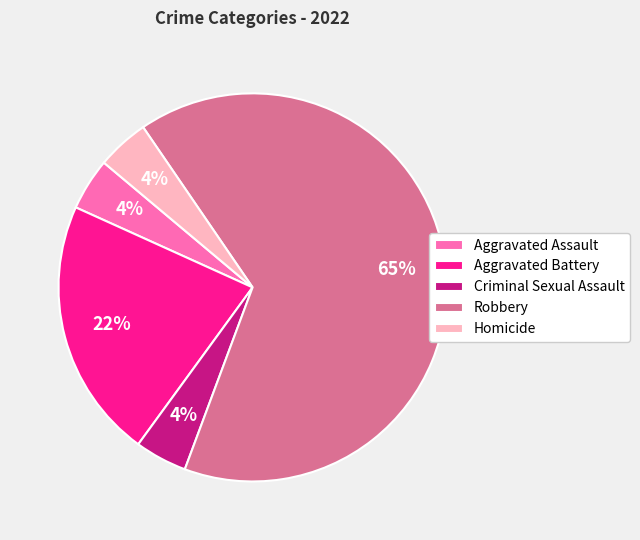

Do Criminal Sexual Assault and Aggravated Battery together represent more than half of the pie?

No